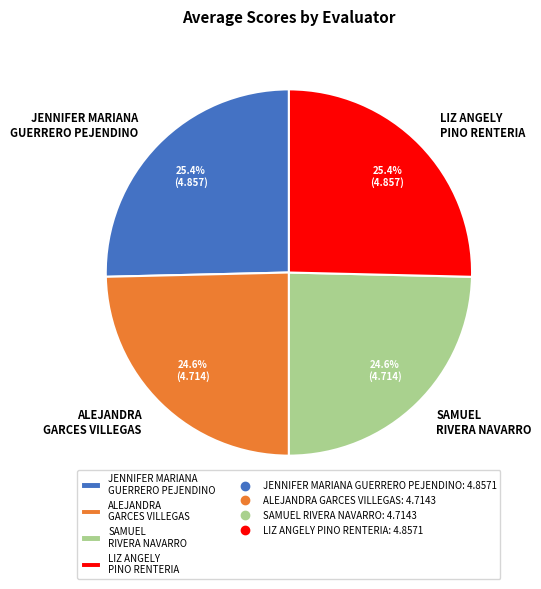

What portion of the pie excludes LIZ ANGELY PINO RENTERIA?

74.6%